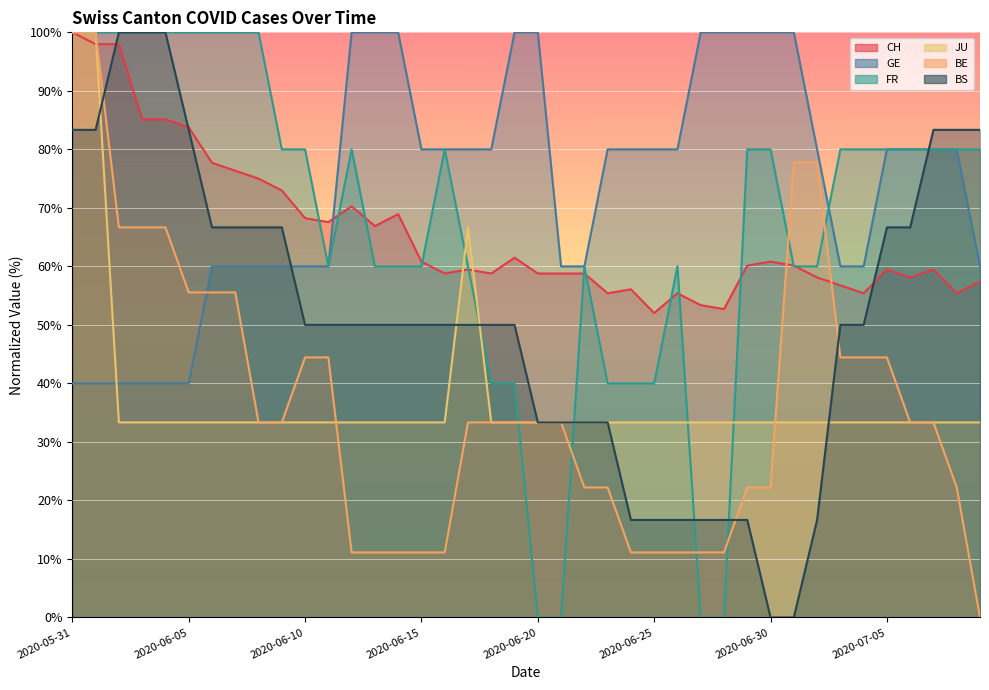

Reading left to right, list all the values displayed in this chart.

CH: 100.0	98.0	98.0	85.1	85.1	83.8	77.7	76.4	75.0	73.0	68.2	67.6	70.3	66.9	68.9	60.8	58.8	59.5	58.8	61.5	58.8	58.8	58.8	55.4	56.1	52.0	55.4	53.4	52.7	60.1	60.8	60.1	58.1	56.8	55.4	59.5	58.1	59.5	55.4	57.4
GE: 40.0	40.0	40.0	40.0	40.0	40.0	60.0	60.0	60.0	60.0	60.0	60.0	100.0	100.0	100.0	80.0	80.0	80.0	80.0	100.0	100.0	60.0	60.0	80.0	80.0	80.0	80.0	100.0	100.0	100.0	100.0	100.0	80.0	60.0	60.0	80.0	80.0	80.0	80.0	60.0
FR: 100.0	100.0	100.0	100.0	100.0	100.0	100.0	100.0	100.0	80.0	80.0	60.0	80.0	60.0	60.0	60.0	80.0	60.0	40.0	40.0	0.0	0.0	60.0	40.0	40.0	40.0	60.0	0.0	0.0	80.0	80.0	60.0	60.0	80.0	80.0	80.0	80.0	80.0	80.0	80.0
JU: 100.0	100.0	33.3	33.3	33.3	33.3	33.3	33.3	33.3	33.3	33.3	33.3	33.3	33.3	33.3	33.3	33.3	66.7	33.3	33.3	33.3	33.3	33.3	33.3	33.3	33.3	33.3	33.3	33.3	33.3	33.3	33.3	33.3	33.3	33.3	33.3	33.3	33.3	33.3	33.3
BE: 100.0	100.0	66.7	66.7	66.7	55.6	55.6	55.6	33.3	33.3	44.4	44.4	11.1	11.1	11.1	11.1	11.1	33.3	33.3	33.3	33.3	33.3	22.2	22.2	11.1	11.1	11.1	11.1	11.1	22.2	22.2	77.8	77.8	44.4	44.4	44.4	33.3	33.3	22.2	0.0
BS: 83.3	83.3	100.0	100.0	100.0	83.3	66.7	66.7	66.7	66.7	50.0	50.0	50.0	50.0	50.0	50.0	50.0	50.0	50.0	50.0	33.3	33.3	33.3	33.3	16.7	16.7	16.7	16.7	16.7	16.7	0.0	0.0	16.7	50.0	50.0	66.7	66.7	83.3	83.3	83.3